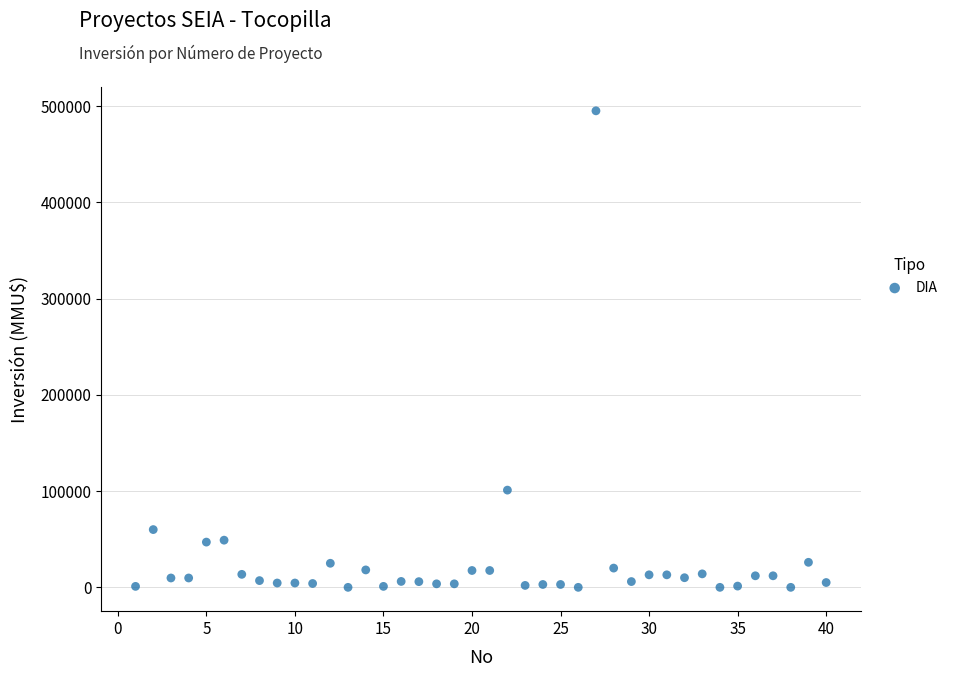

What is the range of X values (max minus min)?

39